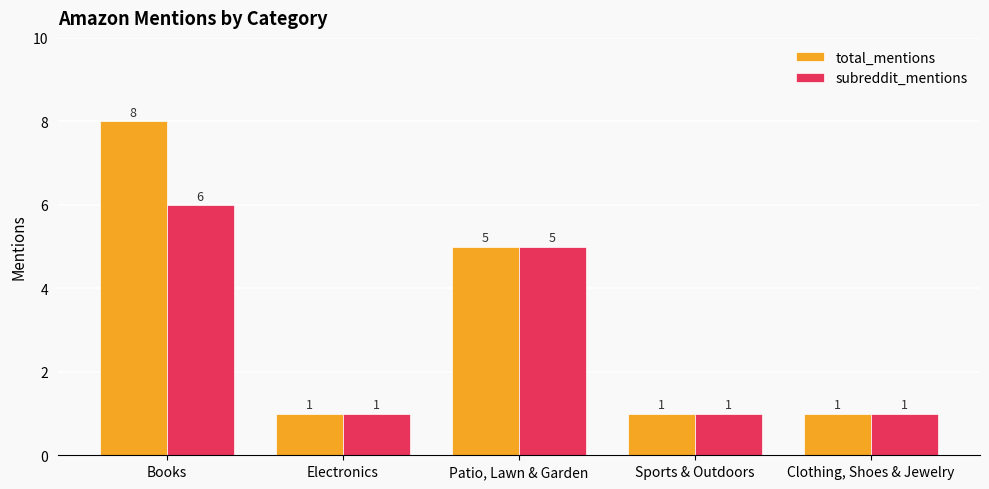

How many bars are there in total?

10